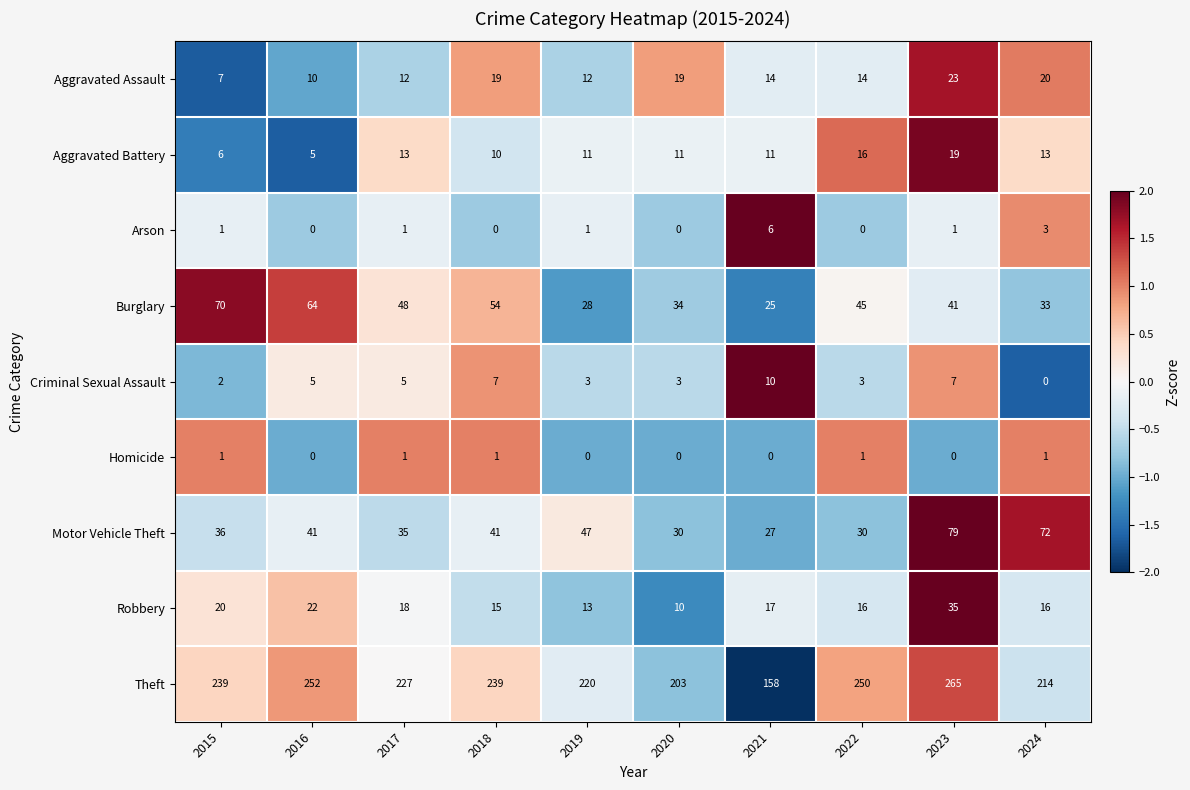

Rank the series by their maximum value, from highest to lowest.

Theft, Motor Vehicle Theft, Burglary, Robbery, Aggravated Assault, Aggravated Battery, Criminal Sexual Assault, Arson, Homicide